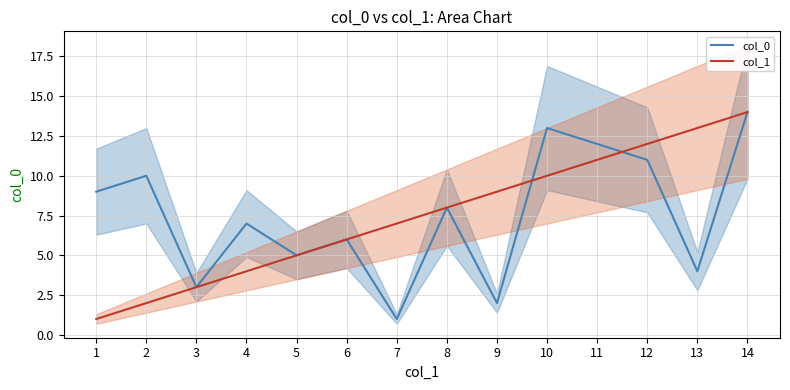

What are all the series names shown in the legend?

col_0, col_1